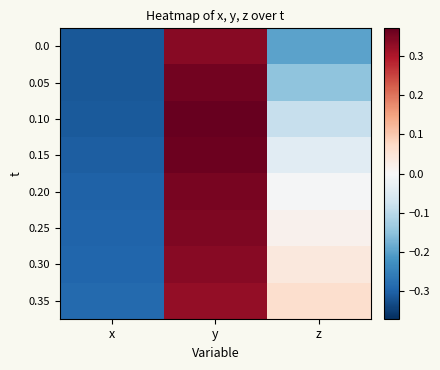

Reading left to right, extract all data points from this chart.

0.0: x=-0.3	y=0.3	z=-0.2
0.05: x=-0.3	y=0.4	z=-0.1
0.10: x=-0.3	y=0.4	z=-0.1
0.15: x=-0.3	y=0.4	z=-0.0
0.20: x=-0.3	y=0.4	z=-0.0
0.25: x=-0.3	y=0.3	z=0.0
0.30: x=-0.3	y=0.3	z=0.0
0.35: x=-0.3	y=0.3	z=0.1